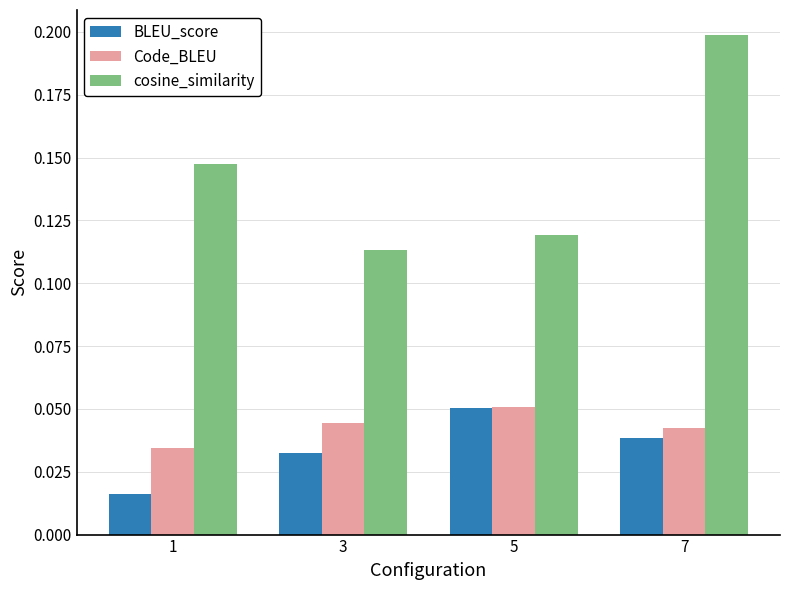

Rank the series at 3 from lowest to highest value.

BLEU_score, Code_BLEU, cosine_similarity